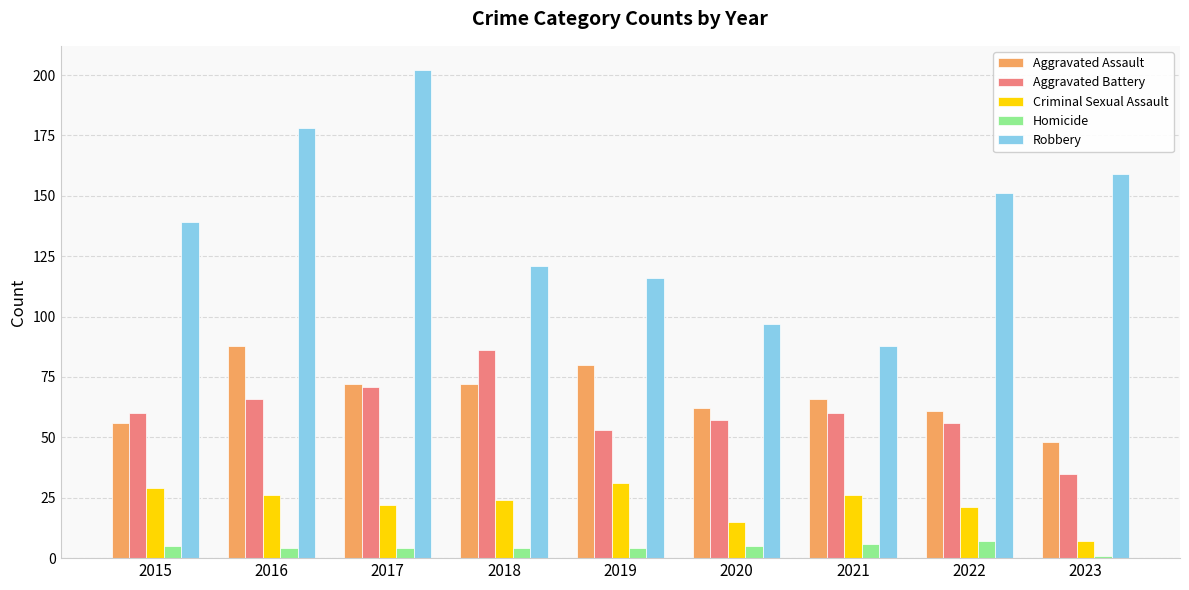

Is it true that Criminal Sexual Assault equals 13 at 2018?

False